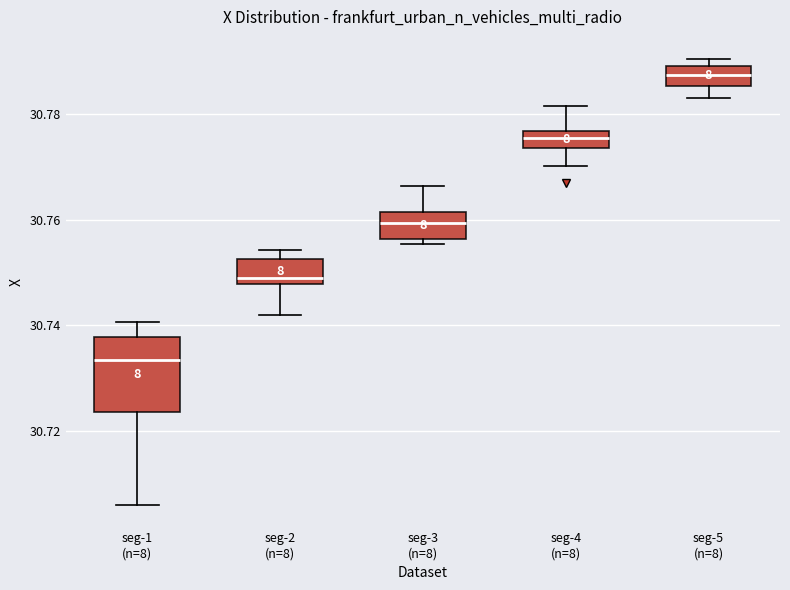

Reading left to right, read every box against the y-axis: the position of its median line, the range the box covers, and the ends of its whiskers. The values are not printed on the chart, so give them approximately, as read against the axis.

seg-1 (n=8): median 30.734, box 30.724 to 30.738, whiskers 30.706 to 30.740
seg-2 (n=8): median 30.750, box 30.748 to 30.752, whiskers 30.742 to 30.754
seg-3 (n=8): median 30.760, box 30.756 to 30.762, whiskers 30.756 (just below the box's lower edge) to 30.766
seg-4 (n=8): median 30.776 (inside the box), box 30.774 to 30.776, whiskers 30.770 to 30.782
seg-5 (n=8): median 30.788, box 30.786 to 30.790, whiskers 30.784 to 30.790 (just above the box's upper edge)